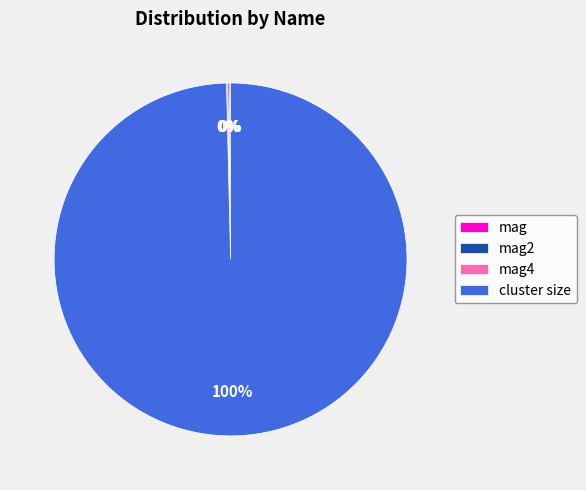

Which slice is the largest?

cluster size